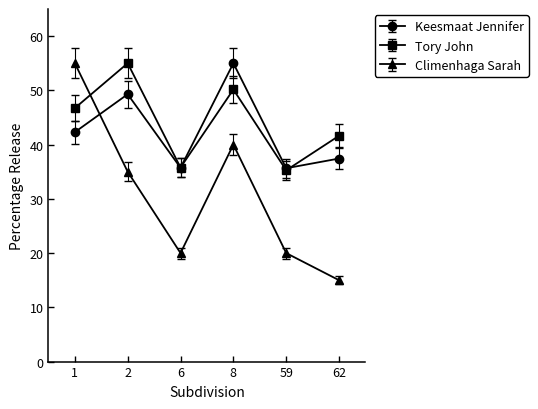

True or false: Keesmaat Jennifer has more than 2 interior local peaks.

False